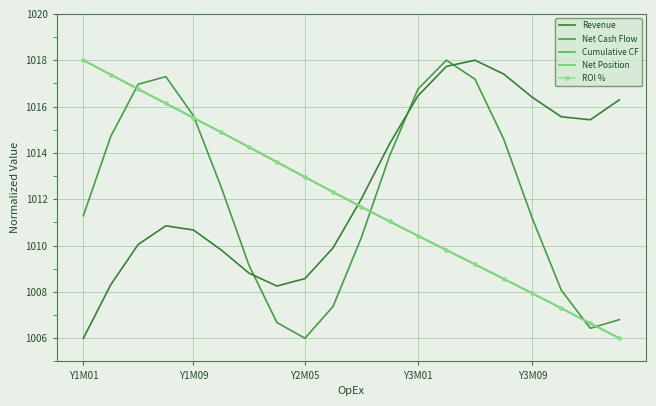

Reading left to right, transcribe all the data shown in this chart.

Revenue: 1006.0	1008.3	1010.1	1010.9	1010.7	1009.8	1008.8	1008.3	1008.6	1009.9	1012.0	1014.4	1016.5	1017.7	1018.0	1017.4	1016.4	1015.6	1015.4	1016.3
Net Cash Flow: 1011.3	1014.7	1017.0	1017.3	1015.6	1012.5	1009.1	1006.7	1006.0	1007.4	1010.3	1013.9	1016.8	1018.0	1017.2	1014.6	1011.2	1008.1	1006.4	1006.8
Cumulative CF: 1018.0	1017.4	1016.8	1016.1	1015.5	1014.9	1014.3	1013.6	1013.0	1012.3	1011.7	1011.0	1010.4	1009.8	1009.2	1008.6	1007.9	1007.3	1006.6	1006.0
Net Position: 1018.0	1017.4	1016.8	1016.1	1015.5	1014.9	1014.3	1013.6	1013.0	1012.3	1011.7	1011.0	1010.4	1009.8	1009.2	1008.6	1007.9	1007.3	1006.6	1006.0
ROI %: 1018.0	1017.4	1016.8	1016.1	1015.5	1014.9	1014.3	1013.6	1013.0	1012.3	1011.7	1011.0	1010.4	1009.8	1009.2	1008.6	1007.9	1007.3	1006.6	1006.0